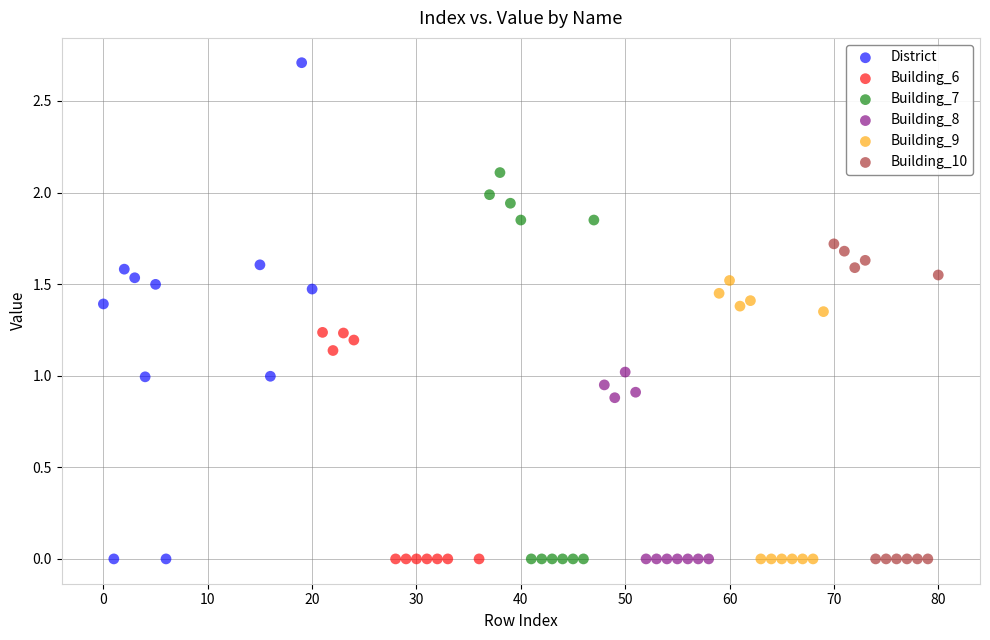

Which series has the largest Y range (max minus min)?

District